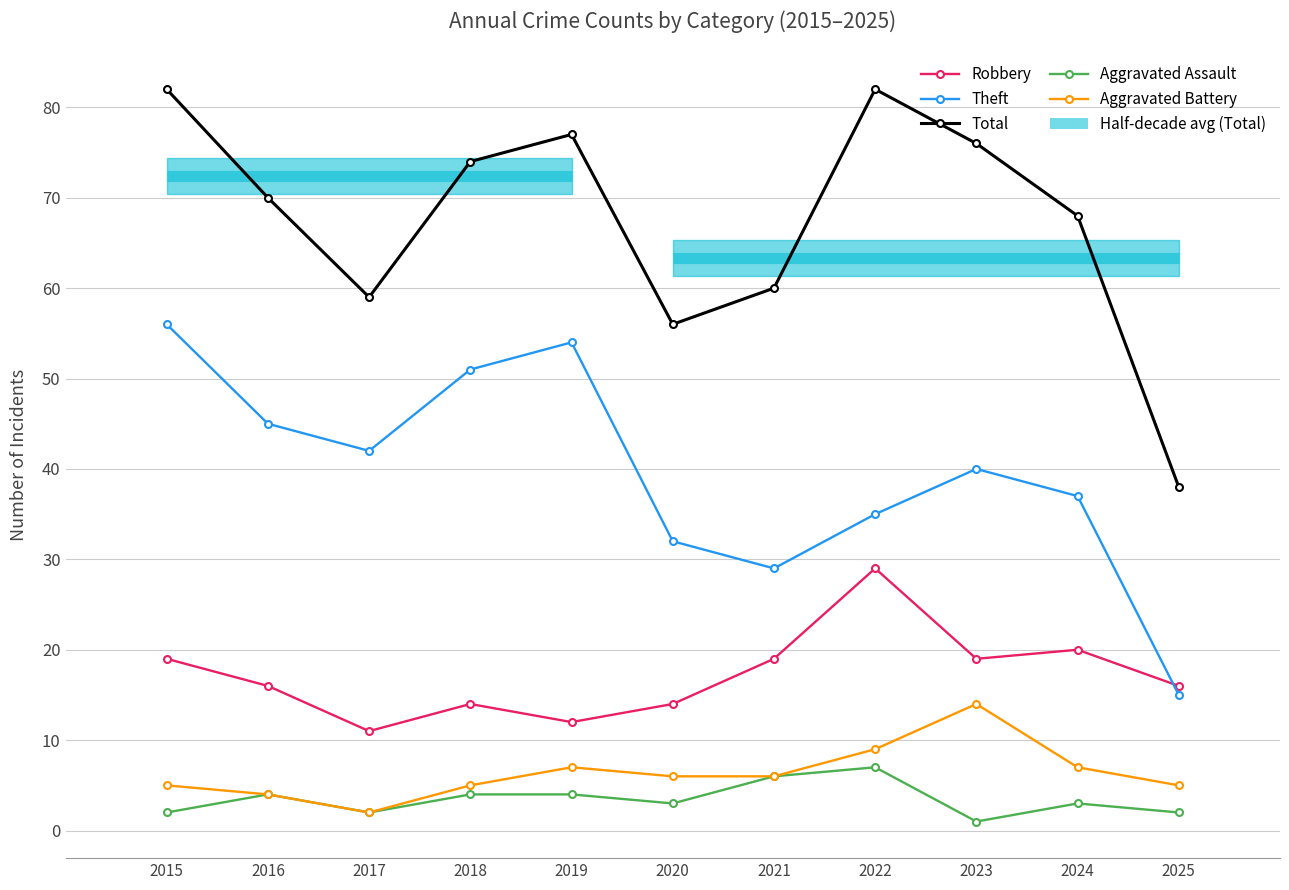

Which series has the largest total across all categories?

Total